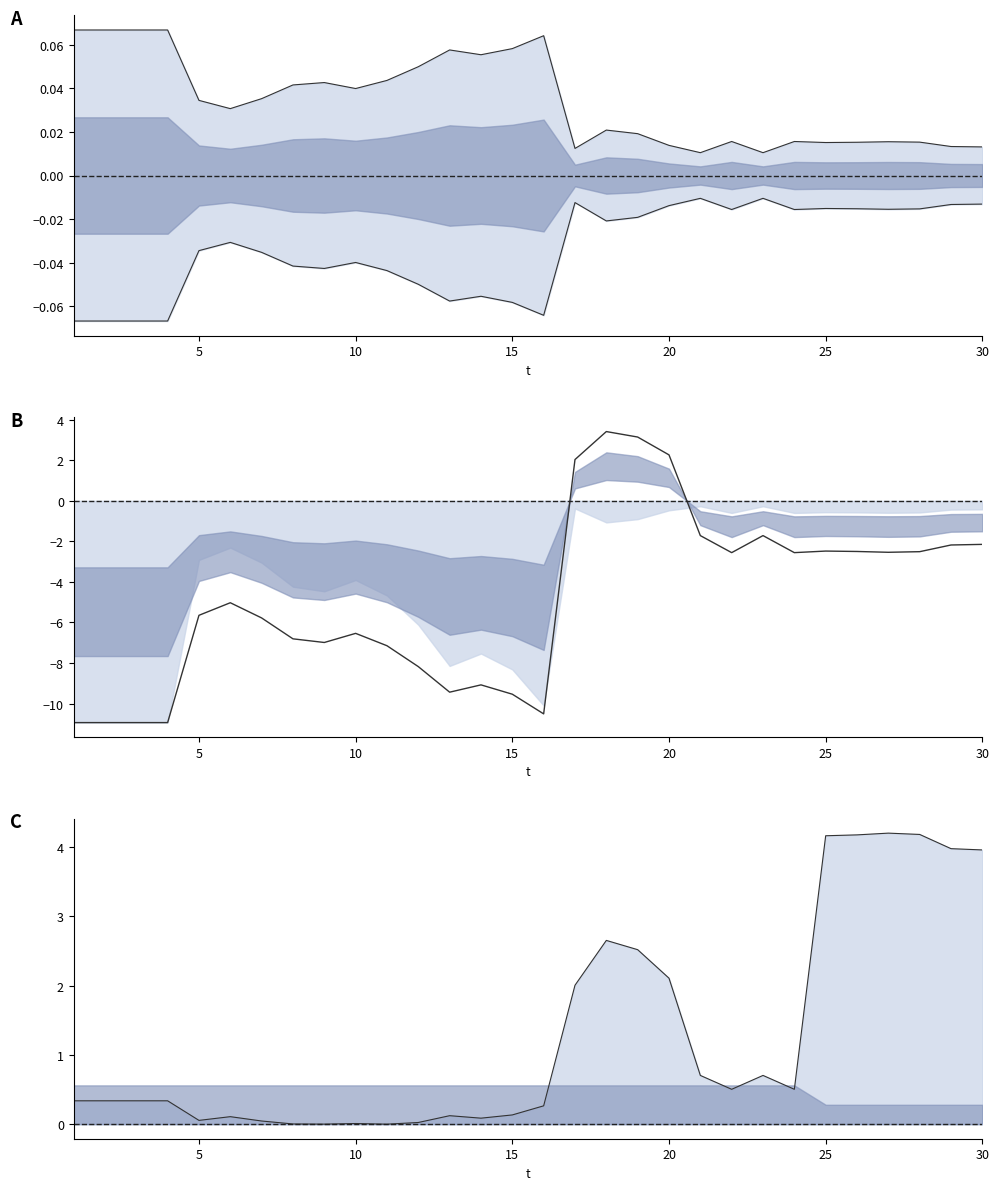

The col_7 series shows 0.0 at 8. True or false?

True